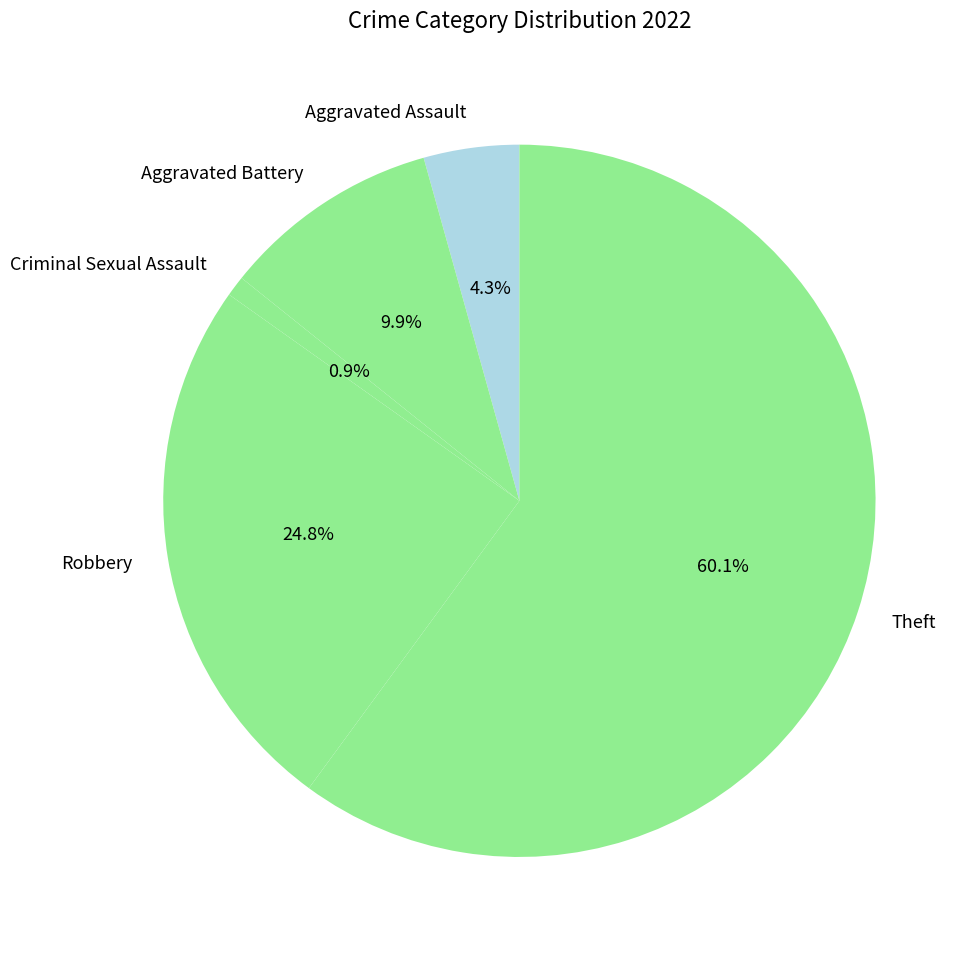

Which has a higher value, Aggravated Battery or Criminal Sexual Assault?

Aggravated Battery